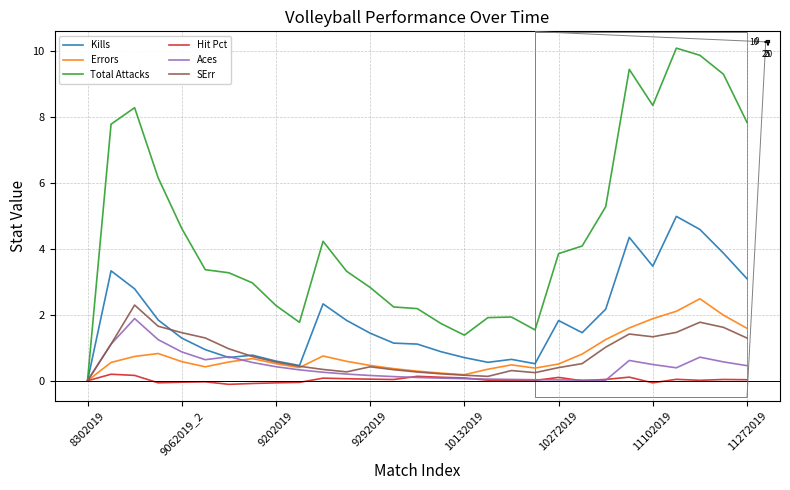

Is the value of Total Attacks at 9202019 greater than the value of SErr at 9062019_2?

Yes